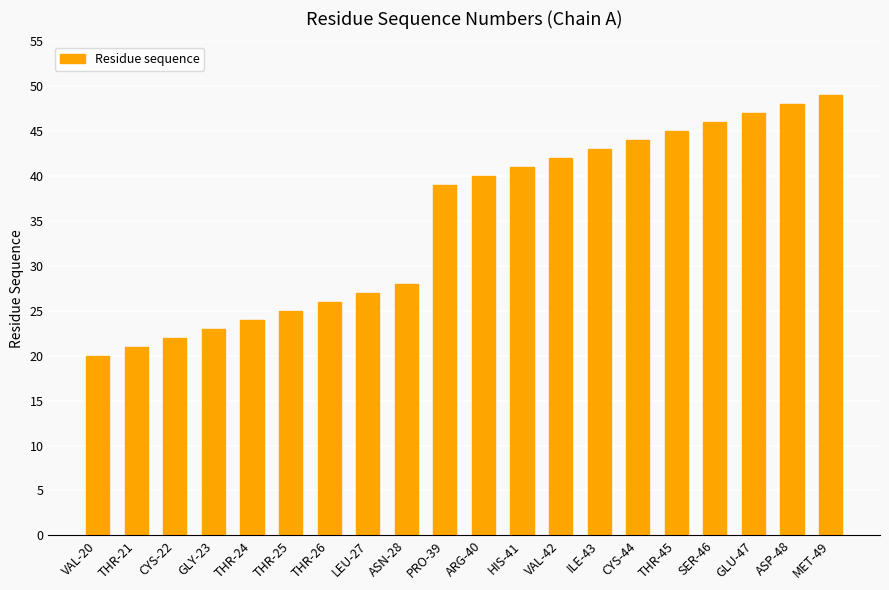

Between MET-49 and CYS-22, which is larger?

MET-49